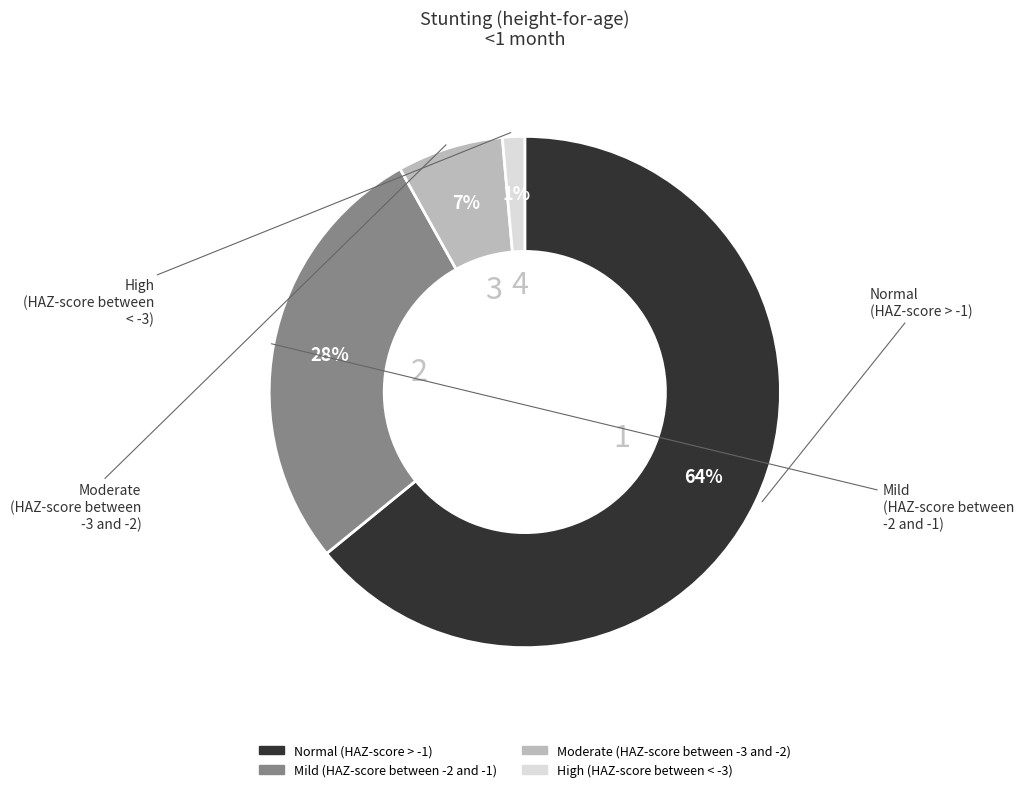

Is there any slice that represents more than half of the pie?

Yes